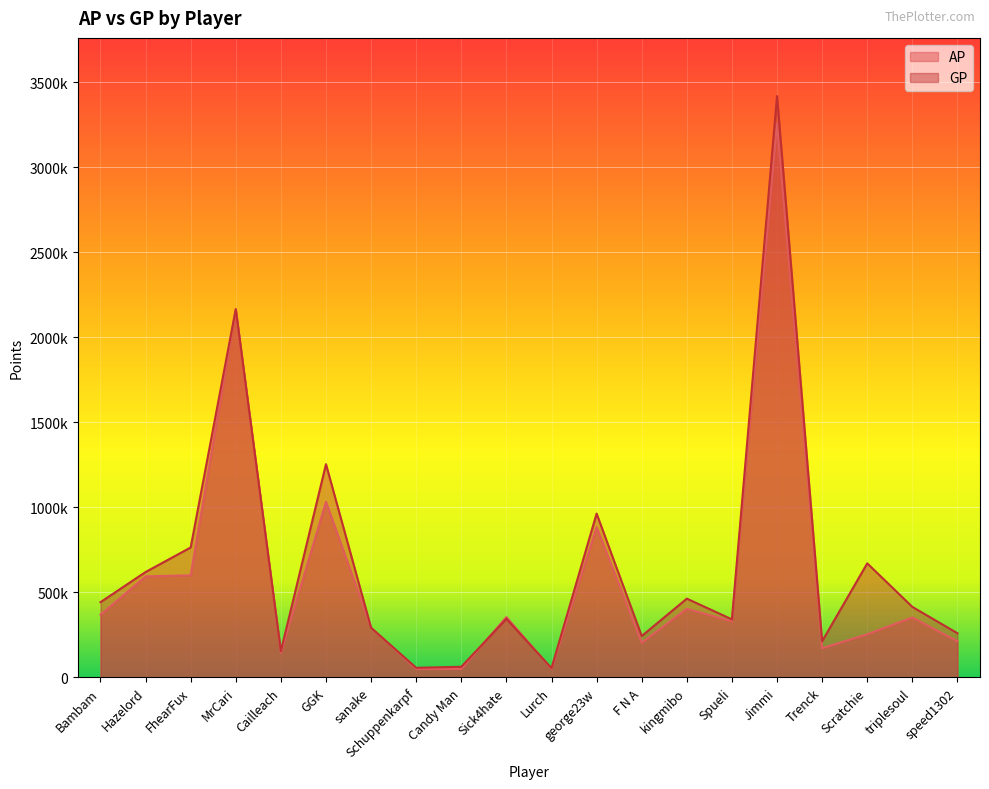

What is the value of the GP point at the 12th from the left?

962842